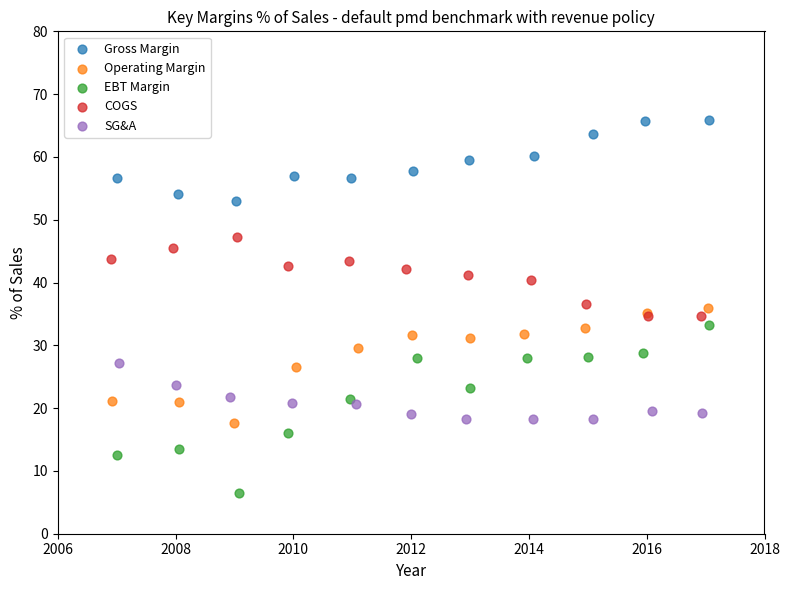

Which series has the largest Y range (max minus min)?

EBT Margin